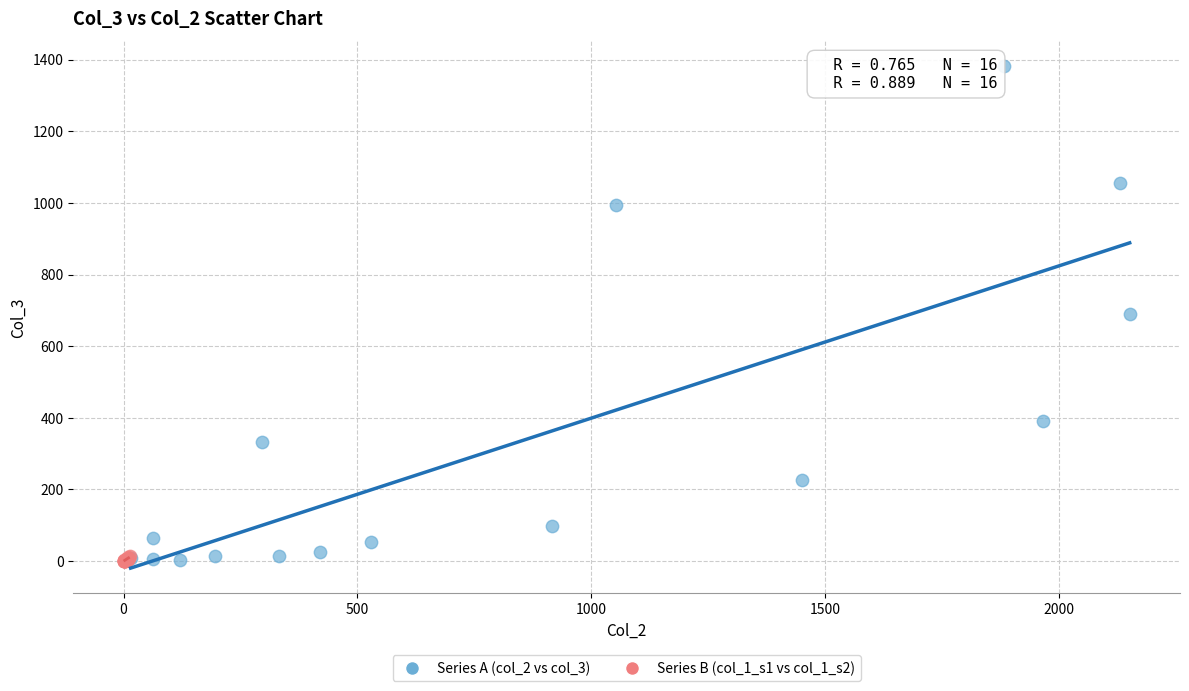

Which series reaches the maximum Y coordinate?

Series A (col_2 vs col_3)